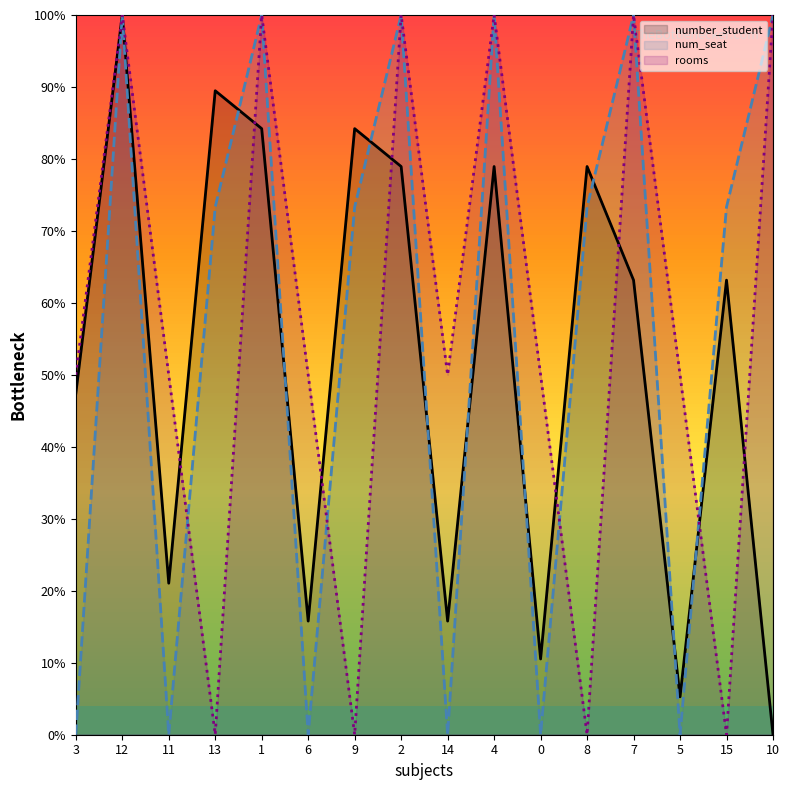

True or false: number_student and rooms intersect in this chart.

True